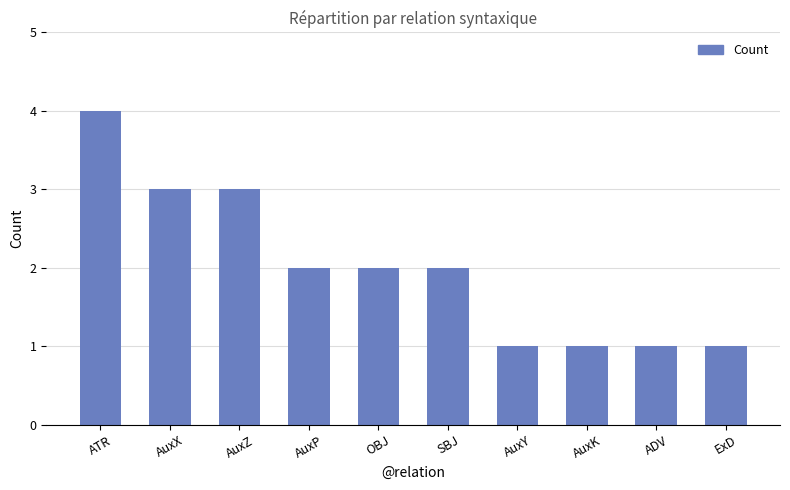

At which label does the data first exceed 2?

ATR